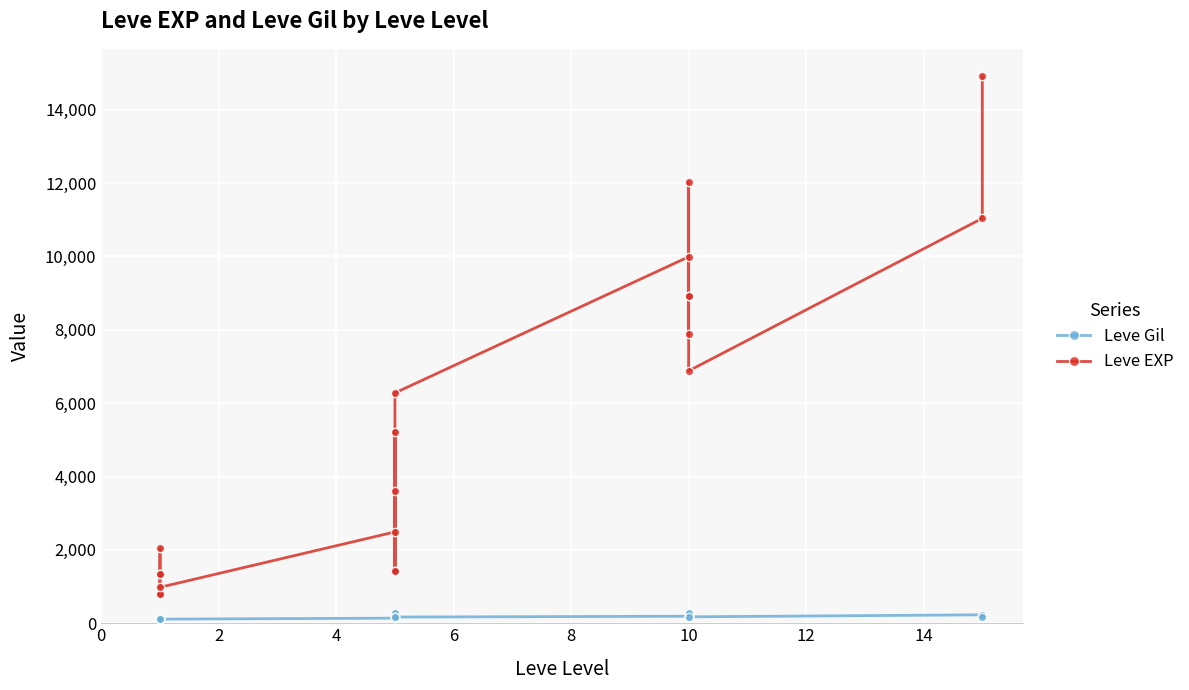

What is the greatest value displayed?

14920